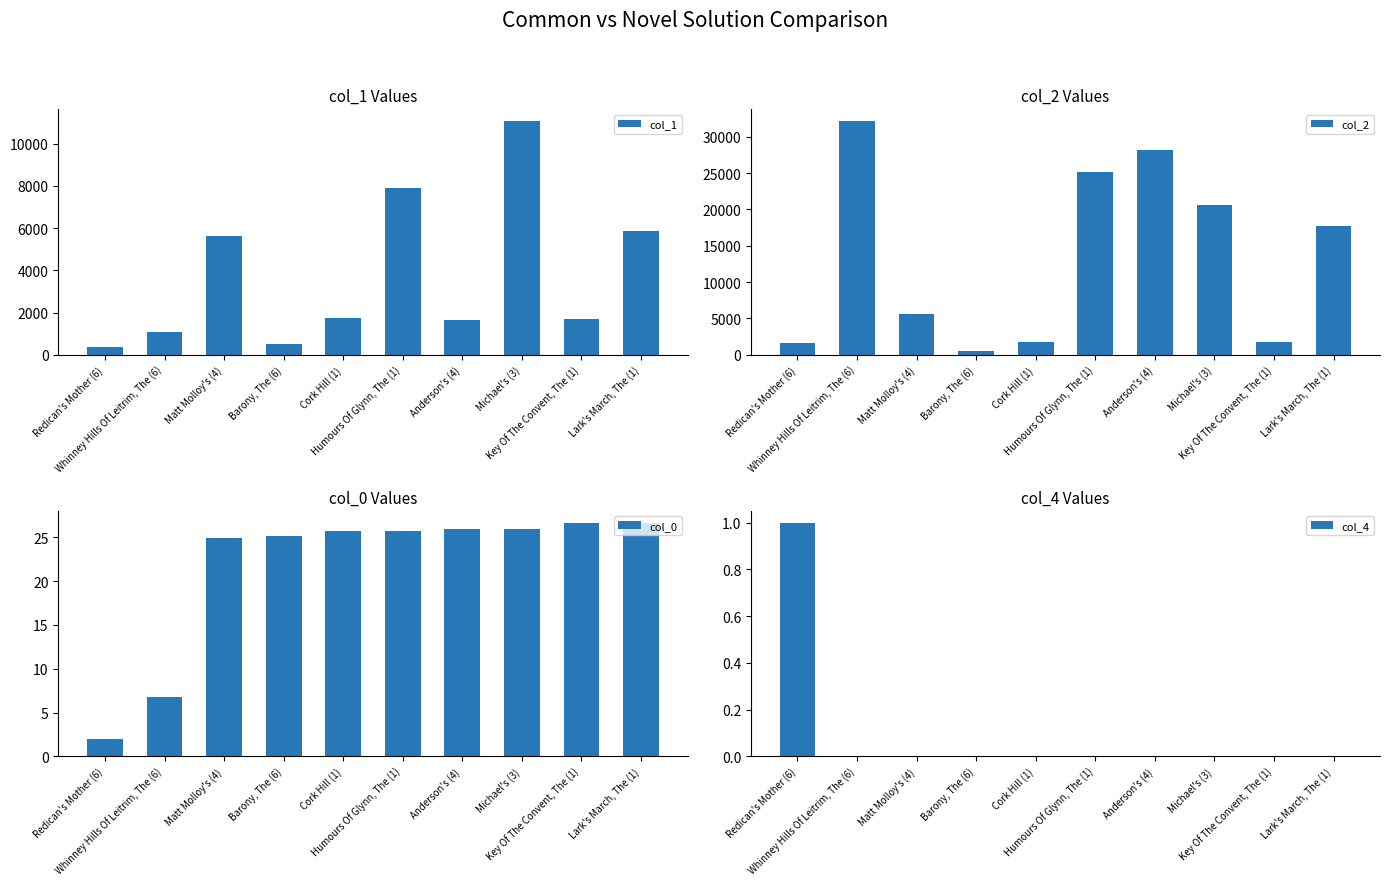

Is it true that col_0 equals 9.4 at Matt Molloy's (4)?

False